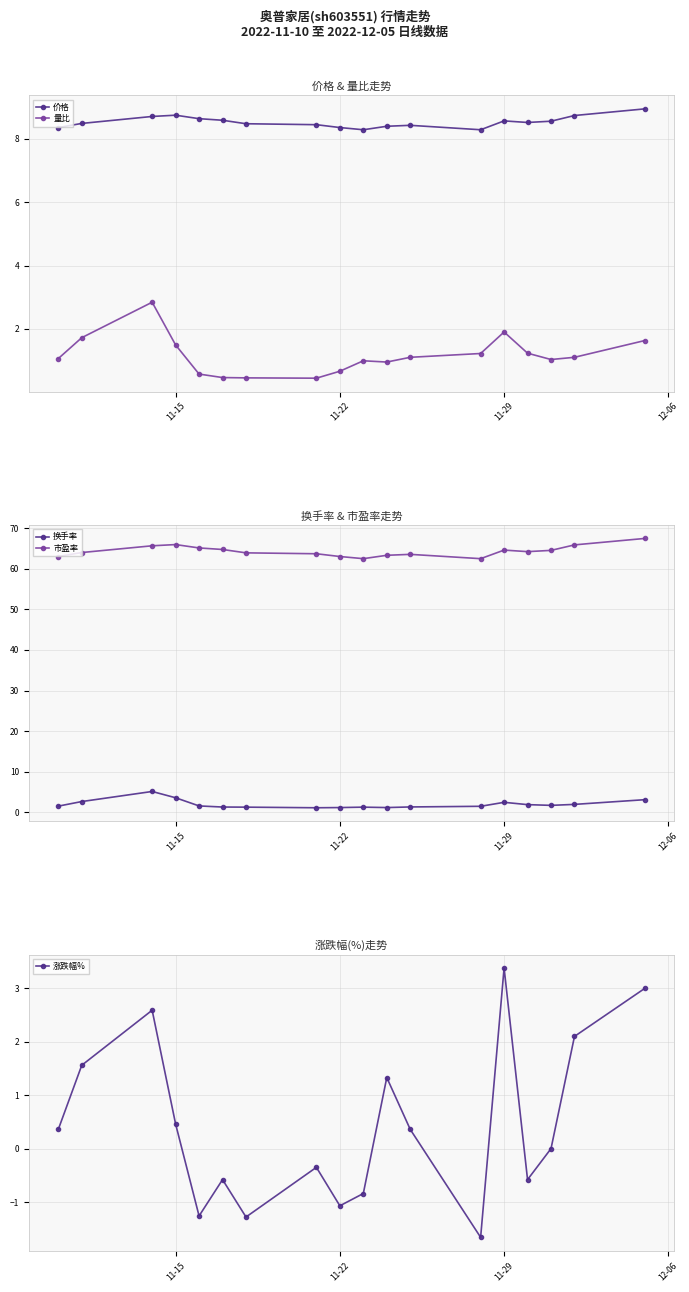

True or false: 价格 and 量比 cross at least once.

False